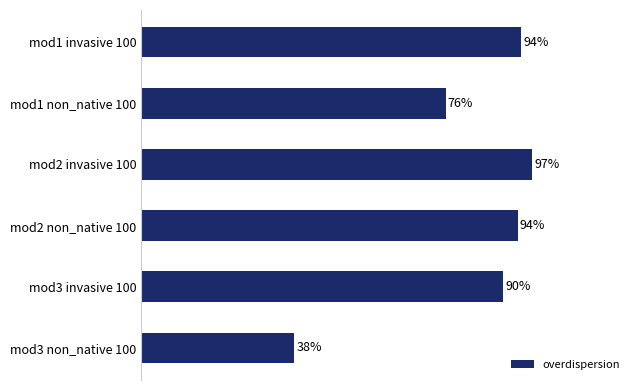

What is the sum of all values?

4.9